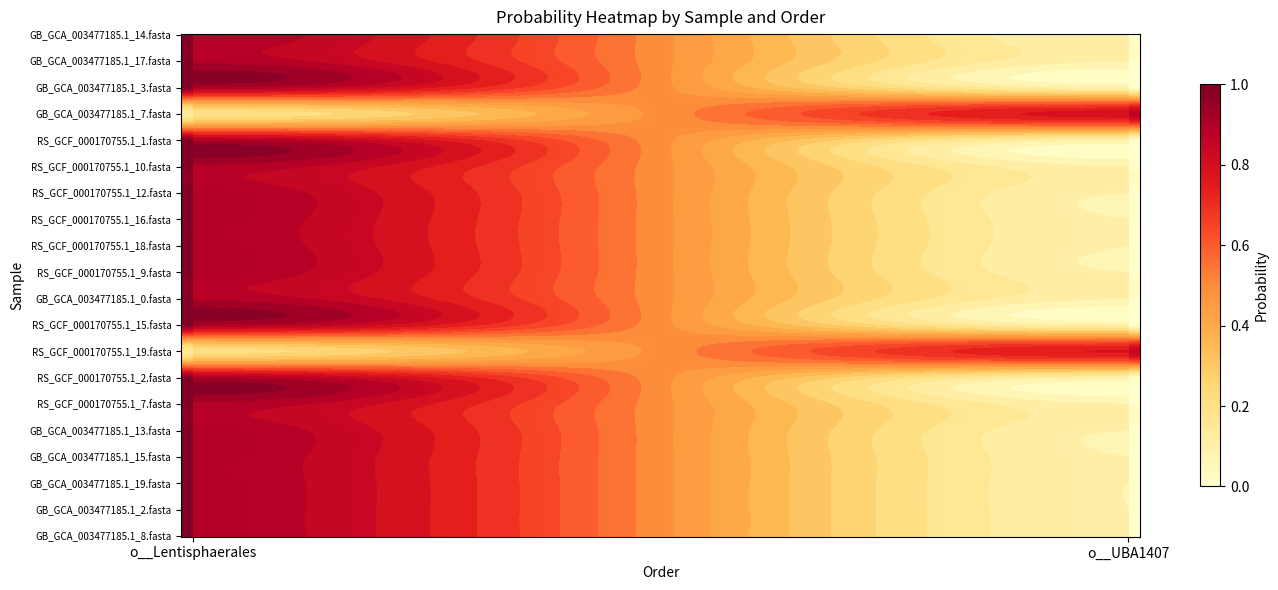

Reading right to left, extract all data points from this chart.

GB_GCA_003477185.1_14.fasta: 0.0	1.0
GB_GCA_003477185.1_17.fasta: 0.0	1.0
GB_GCA_003477185.1_3.fasta: 0.0	1.0
GB_GCA_003477185.1_7.fasta: 0.9	0.1
RS_GCF_000170755.1_1.fasta: 0.0	1.0
RS_GCF_000170755.1_10.fasta: 0.0	1.0
RS_GCF_000170755.1_12.fasta: 0.0	1.0
RS_GCF_000170755.1_16.fasta: 0.0	1.0
RS_GCF_000170755.1_18.fasta: 0.0	1.0
RS_GCF_000170755.1_9.fasta: 0.0	1.0
GB_GCA_003477185.1_0.fasta: 0.0	1.0
RS_GCF_000170755.1_15.fasta: 0.0	1.0
RS_GCF_000170755.1_19.fasta: 0.8	0.2
RS_GCF_000170755.1_2.fasta: 0.0	1.0
RS_GCF_000170755.1_7.fasta: 0.0	1.0
GB_GCA_003477185.1_13.fasta: 0.0	1.0
GB_GCA_003477185.1_15.fasta: 0.0	1.0
GB_GCA_003477185.1_19.fasta: 0.0	1.0
GB_GCA_003477185.1_2.fasta: 0.0	1.0
GB_GCA_003477185.1_8.fasta: 0.0	1.0